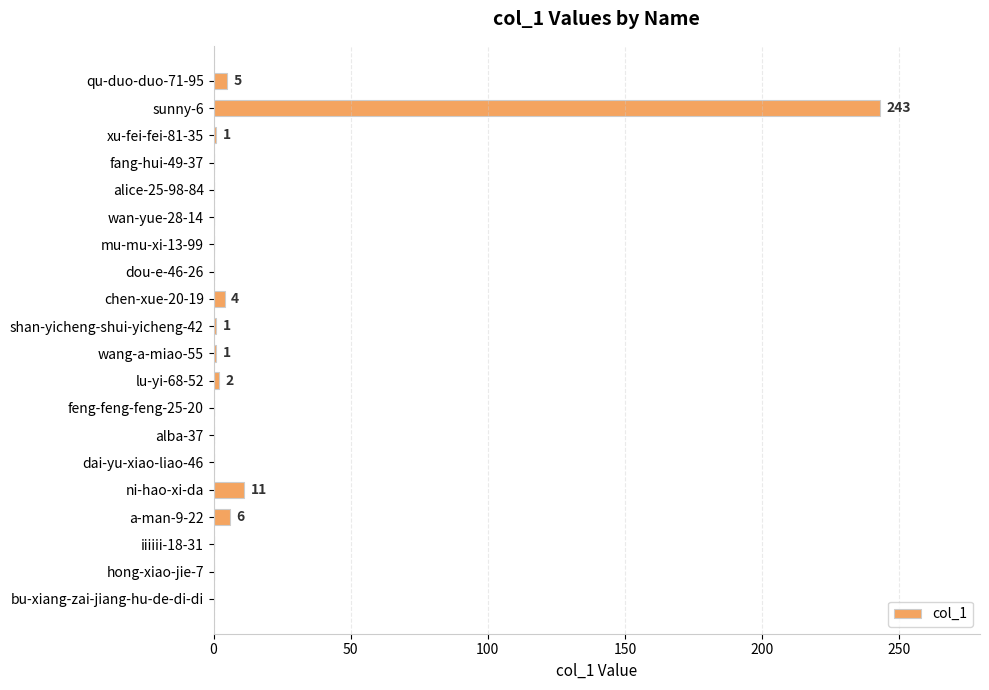

Between dou-e-46-26 and a-man-9-22, which is larger?

a-man-9-22